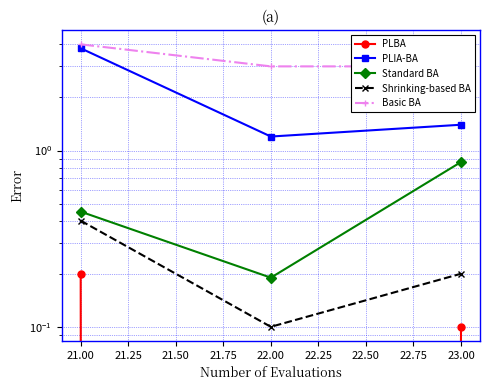

What are all the series names shown in the legend?

PLBA, PLIA-BA, Standard BA, Shrinking-based BA, Basic BA